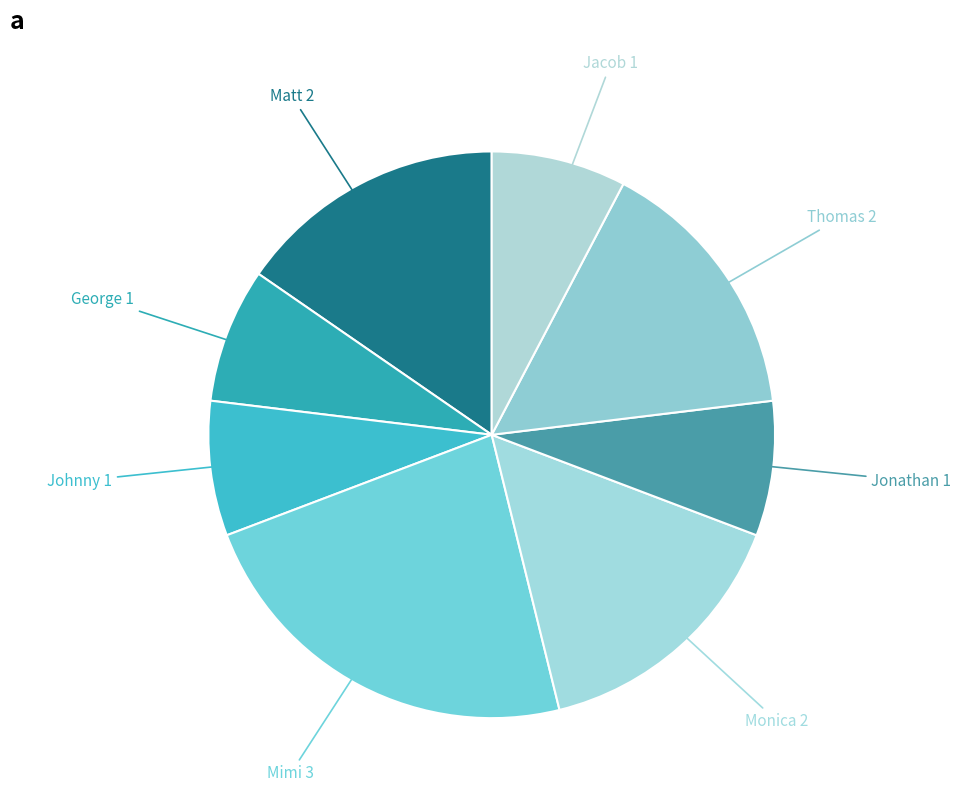

How many slices are in this pie chart?

8